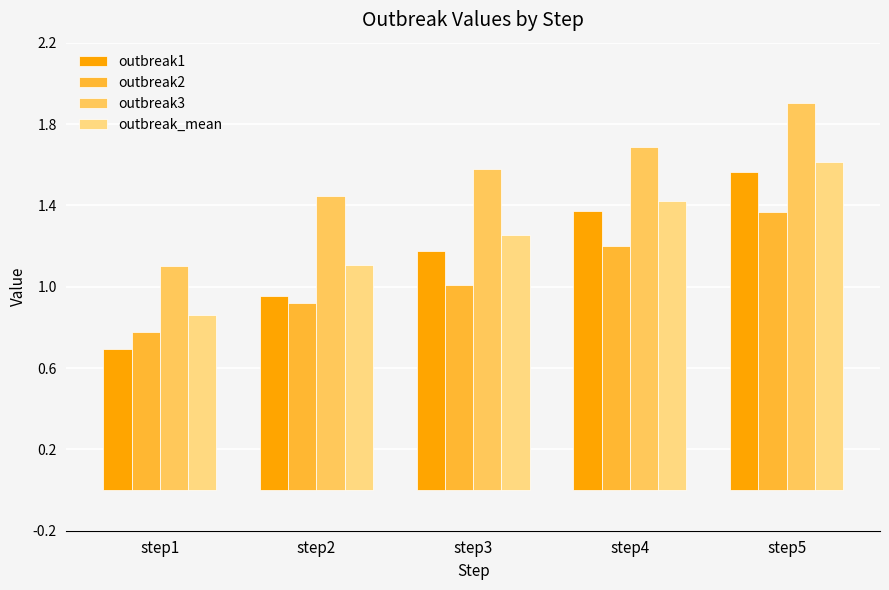

The outbreak3 series shows 1.0 at step5. True or false?

False